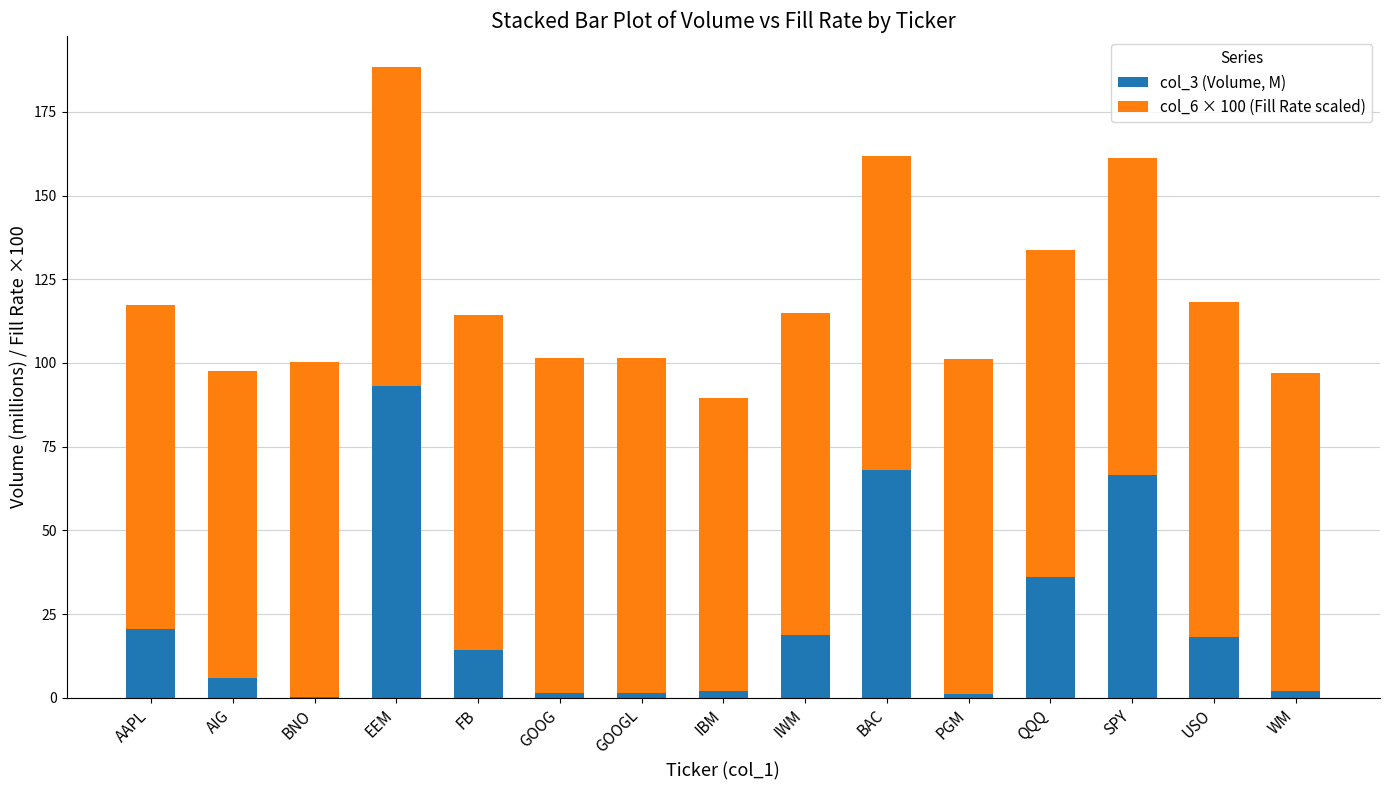

True or false: col_3 (Volume, M) has a value of 14.1 at AAPL.

False